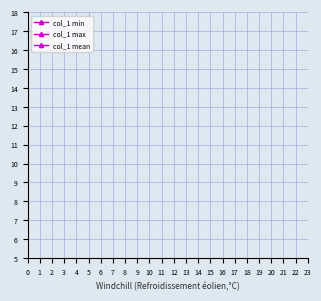

What are all the series names shown in the legend?

col_1 min, col_1 max, col_1 mean